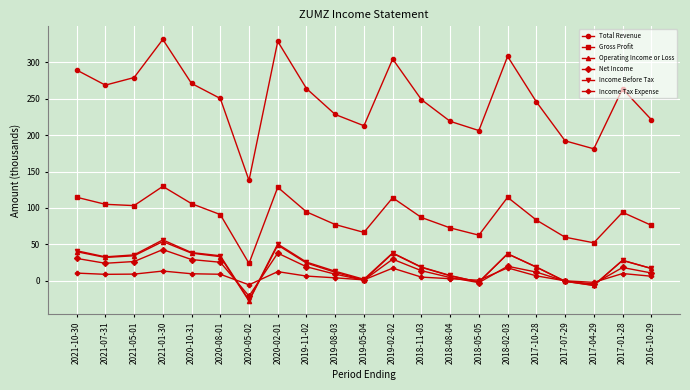

Which series has the largest total across all categories?

Total Revenue